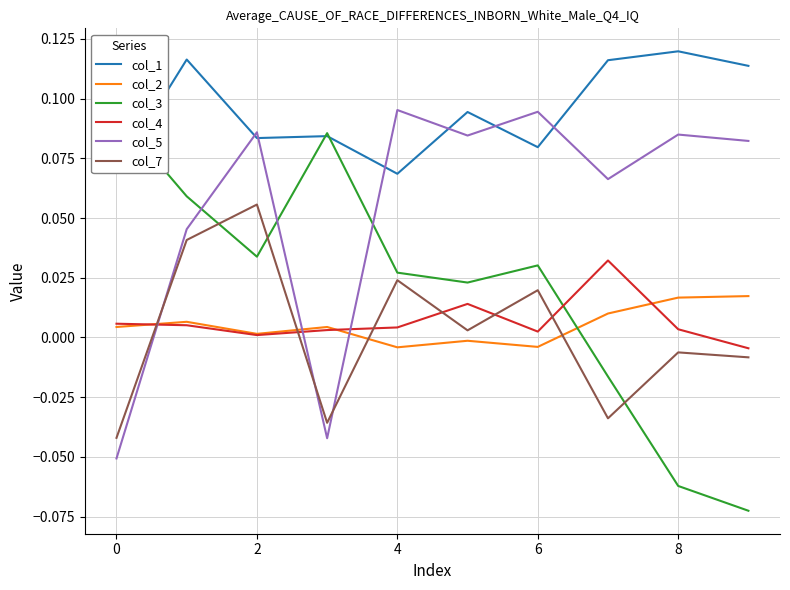

Is it true that col_1 equals 0.0 at 0?

False